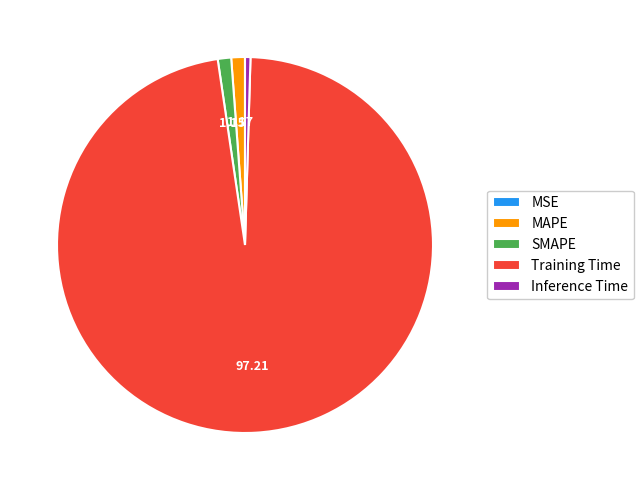

Do SMAPE and Inference Time together represent more than half of the pie?

No